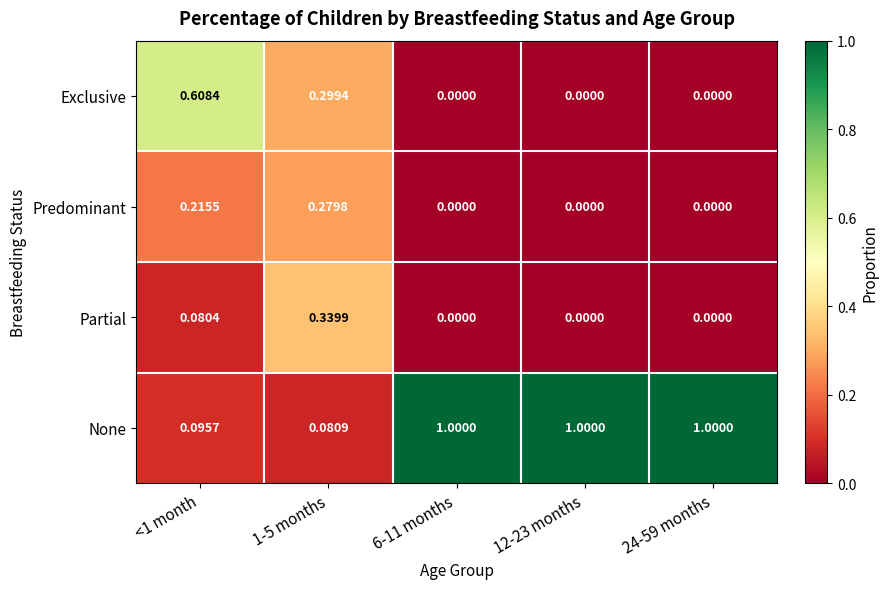

Which series has the largest total across all categories?

None